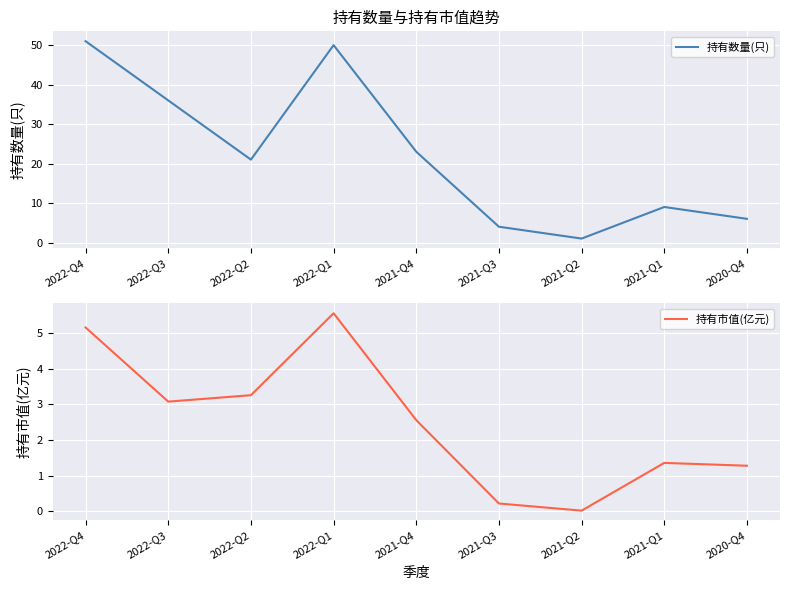

The 持有数量(只) series shows 35.2 at 2021-Q4. True or false?

False